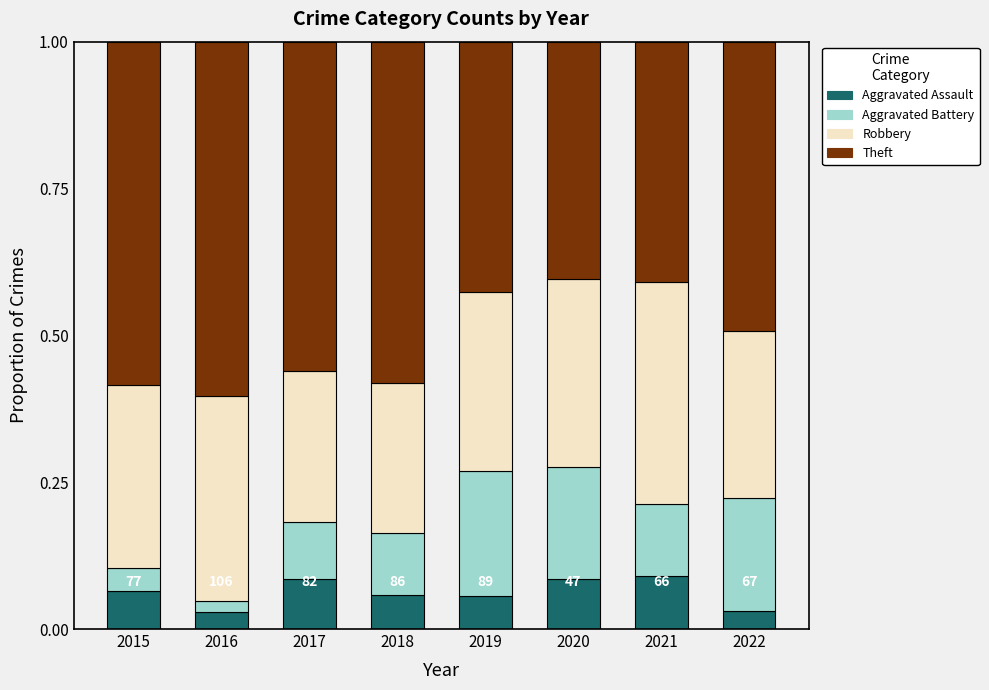

What is the total value across all series at 2015?

1.0